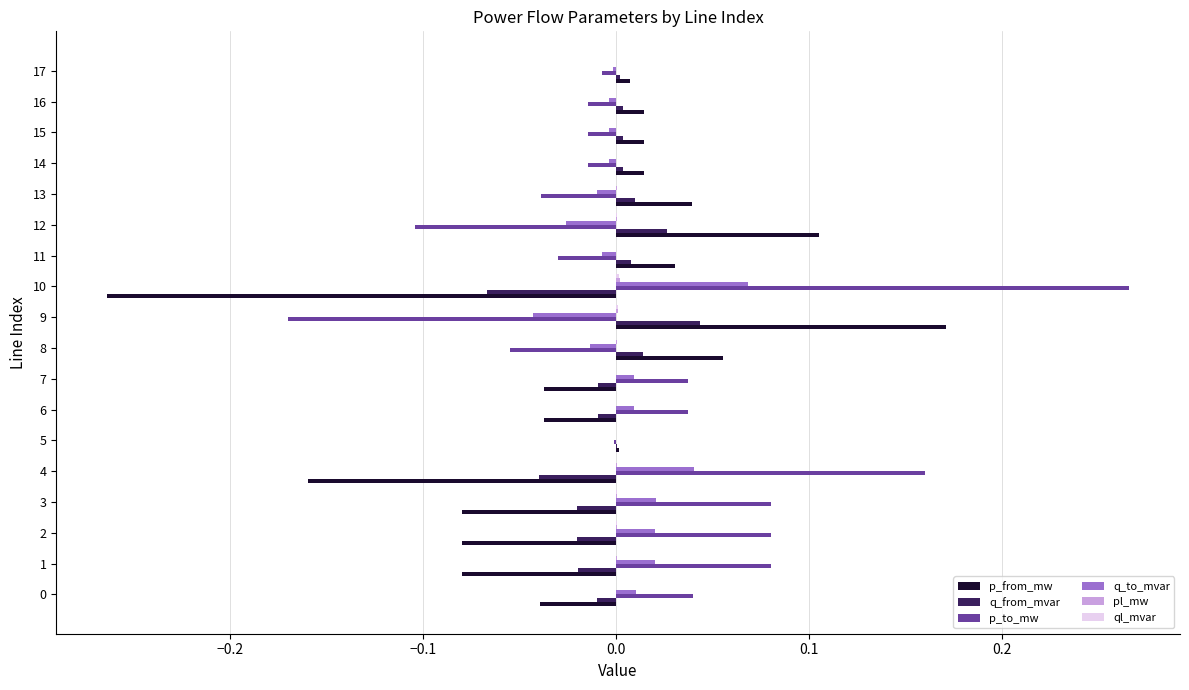

At which category does the chart reach its peak across all series?

10